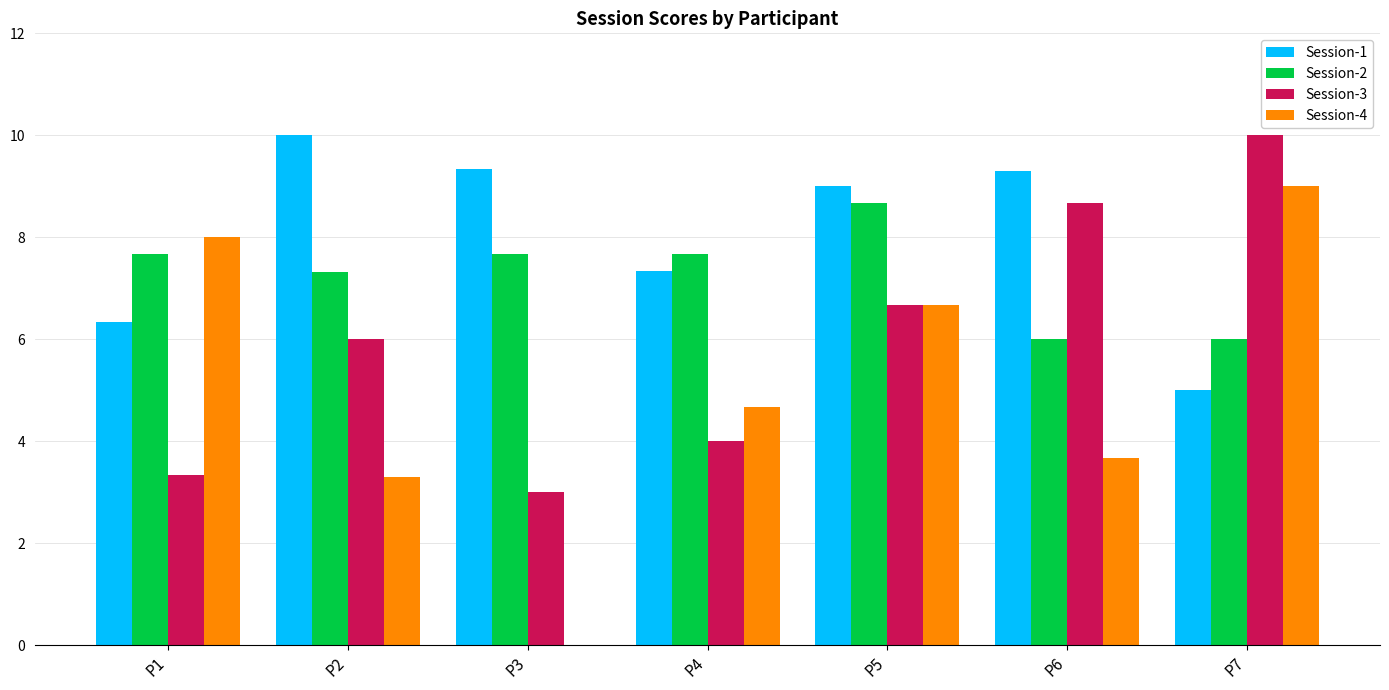

Is the value of Session-4 at P4 greater than the value of Session-1 at P4?

No